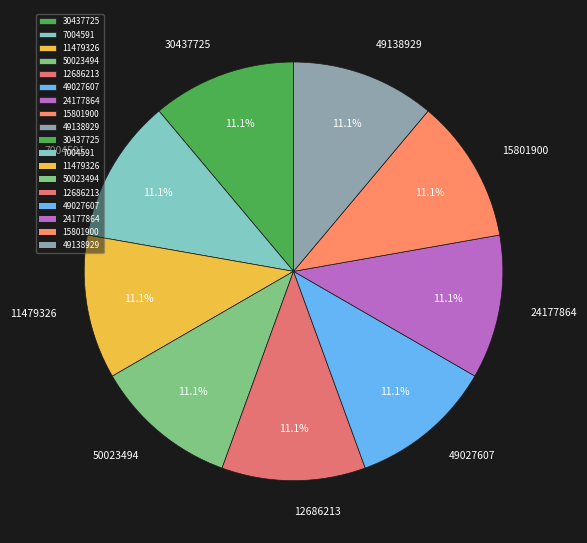

Does 15801900 account for over 50% of the chart?

No